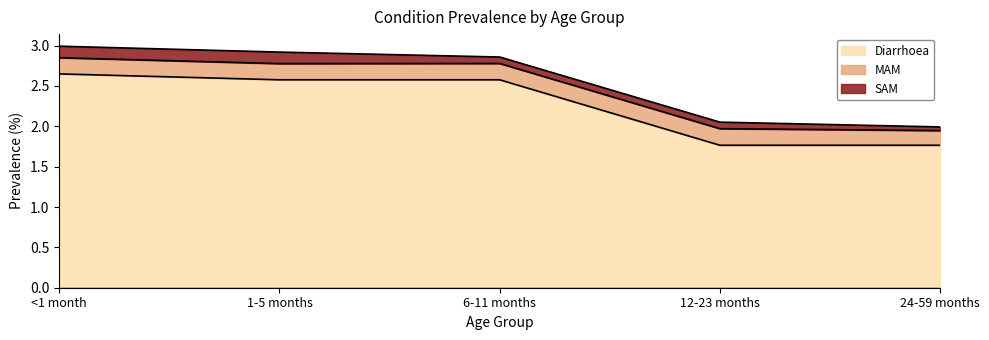

True or false: SAM has a value of 0.1 at 24-59 months.

False